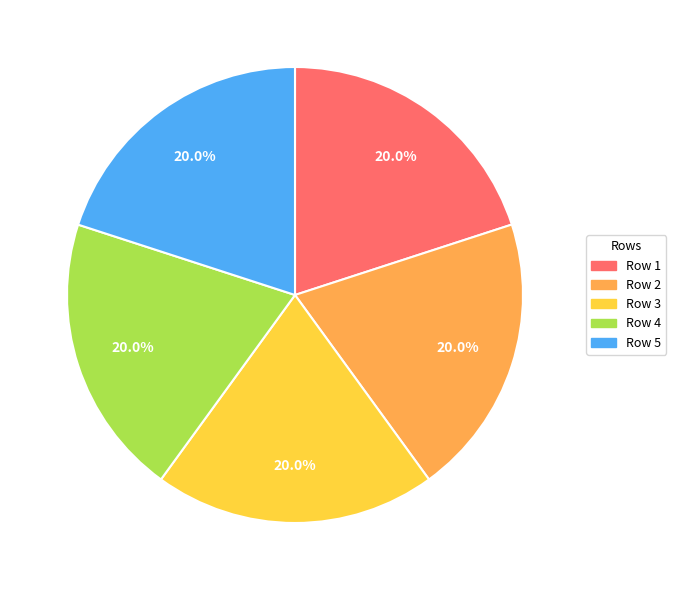

Approximately how many times larger is the value at Row 4 compared to Row 5?

1.0